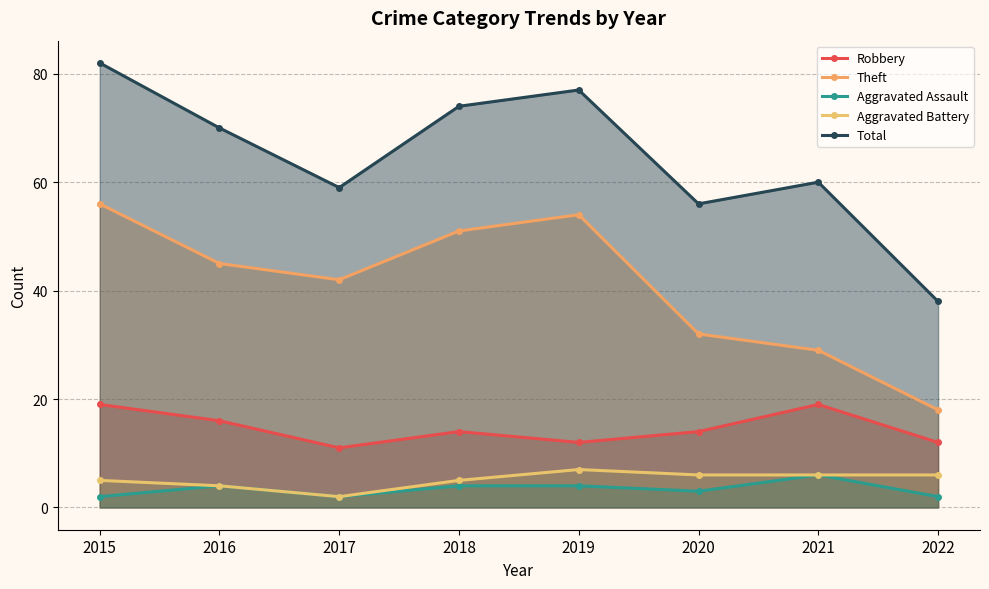

Reading left to right, what are all the values shown in this chart?

Robbery: 2015=19	2016=16	2017=11	2018=14	2019=12	2020=14	2021=19	2022=12
Theft: 2015=56	2016=45	2017=42	2018=51	2019=54	2020=32	2021=29	2022=18
Aggravated Assault: 2015=2	2016=4	2017=2	2018=4	2019=4	2020=3	2021=6	2022=2
Aggravated Battery: 2015=5	2016=4	2017=2	2018=5	2019=7	2020=6	2021=6	2022=6
Total: 2015=82	2016=70	2017=59	2018=74	2019=77	2020=56	2021=60	2022=38